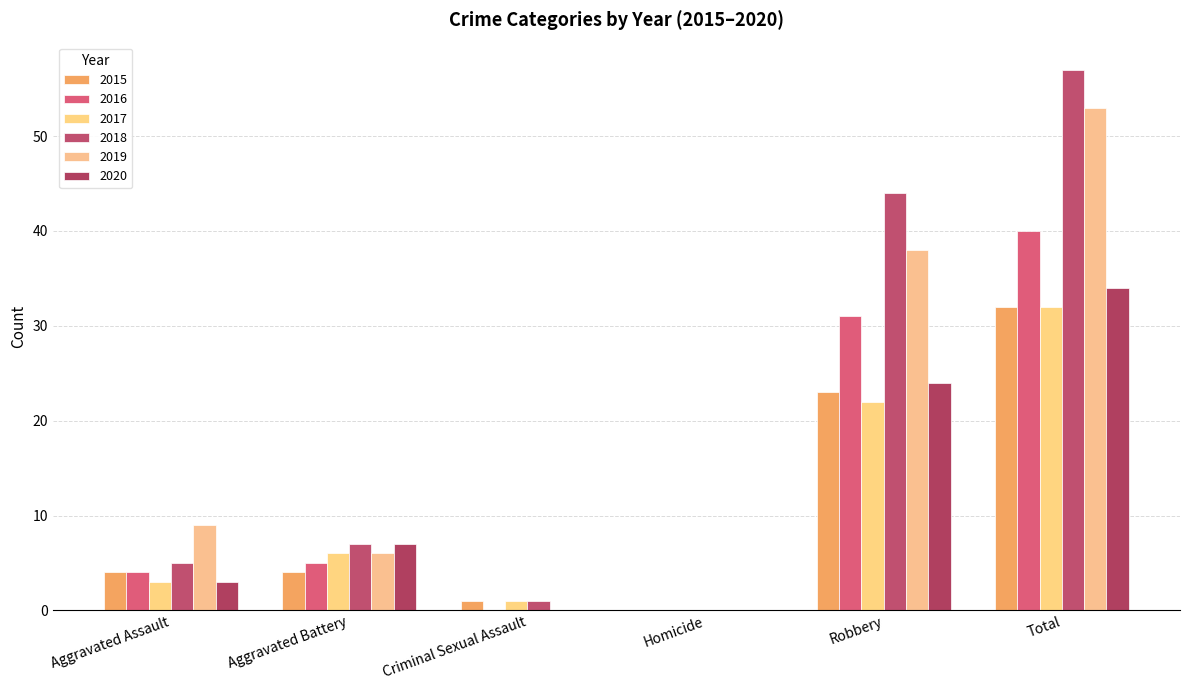

Which series has the largest range (max minus min)?

2018